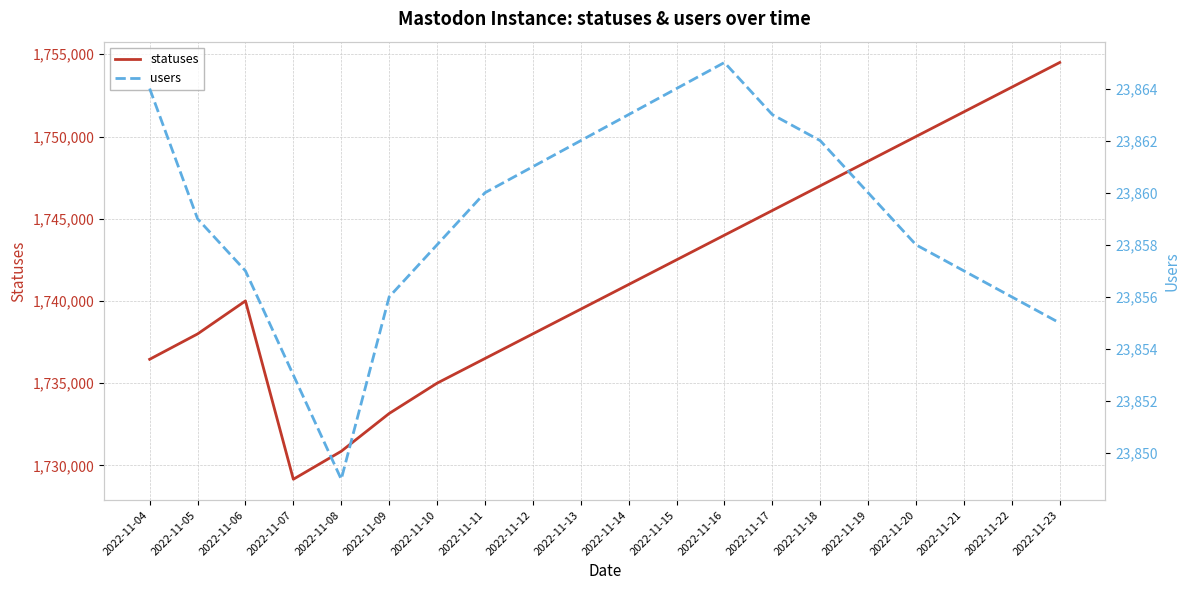

What is the spread (max minus min) of values at 2022-11-05?

1714135